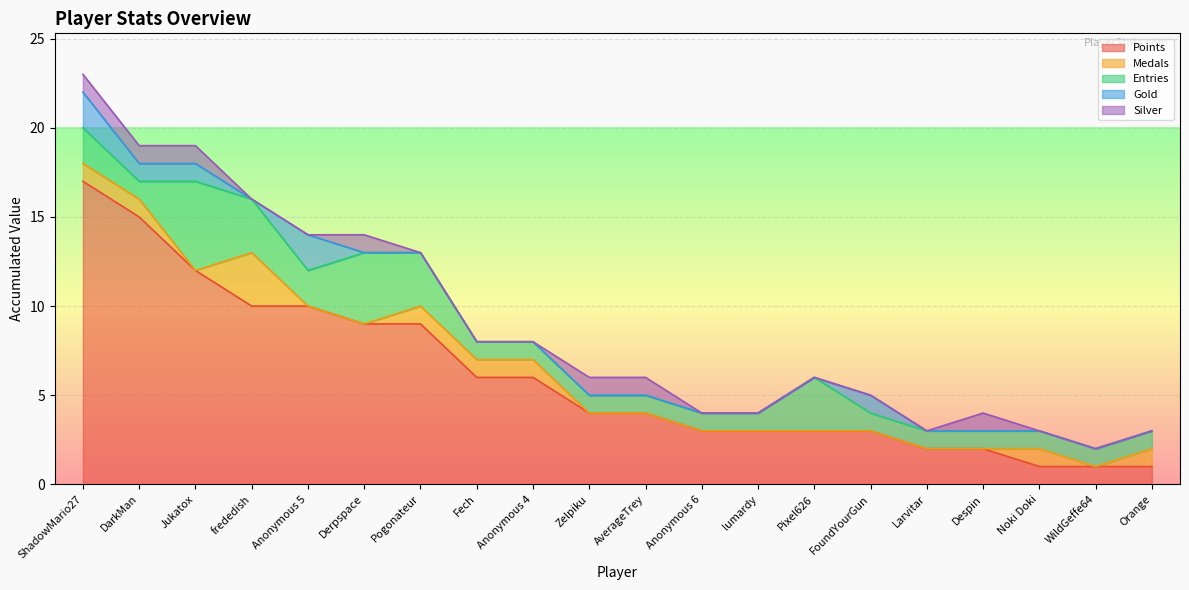

What is the average value of the Points series?

6